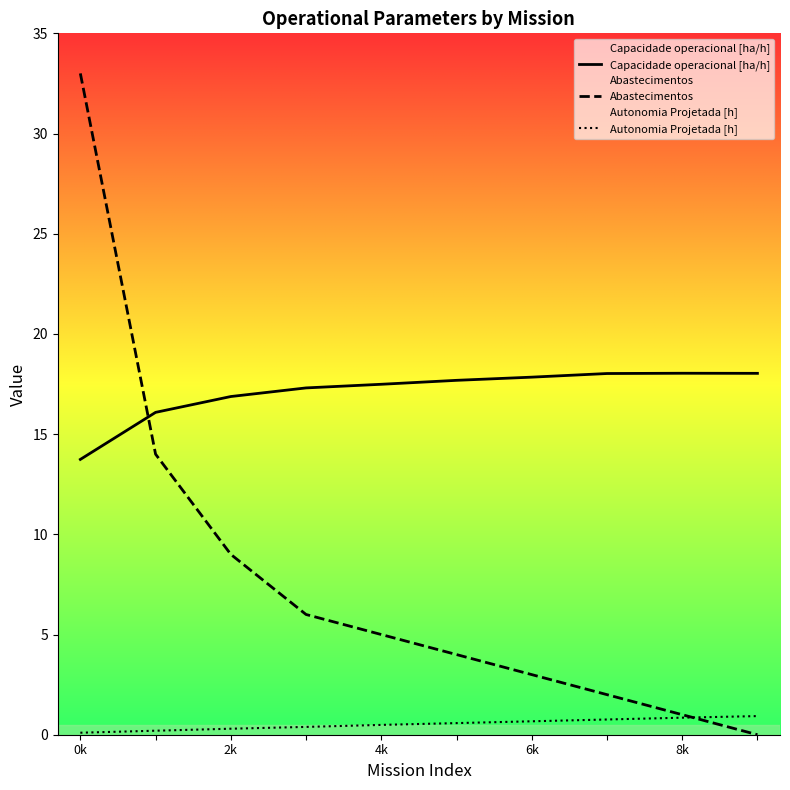

Rank the series by their average value, from highest to lowest.

Capacidade operacional [ha/h], Abastecimentos, Autonomia Projetada [h]